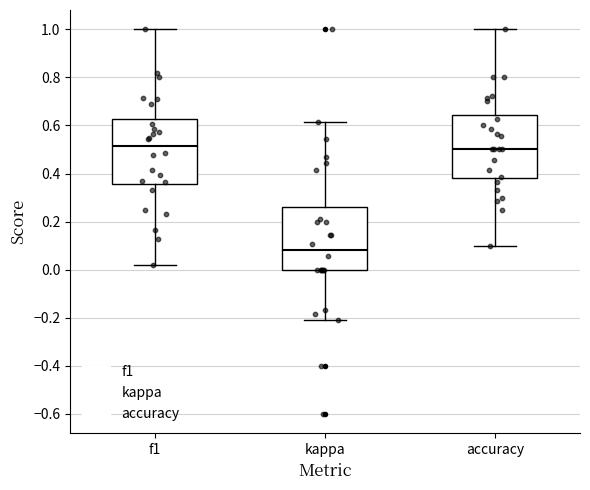

Reading left to right, transcribe this box plot: for each box, give where its median line is, the range the box spans, and where its two whiskers end, as read against the y-axis. The values are not printed on the chart, so give them approximately, as read against the axis.

f1: median 0.52, box 0.36 to 0.62, whiskers 0.02 to 1.00
kappa: median 0.08, box 0.00 to 0.26, whiskers -0.20 to 0.62
accuracy: median 0.50, box 0.38 to 0.64, whiskers 0.10 to 1.00